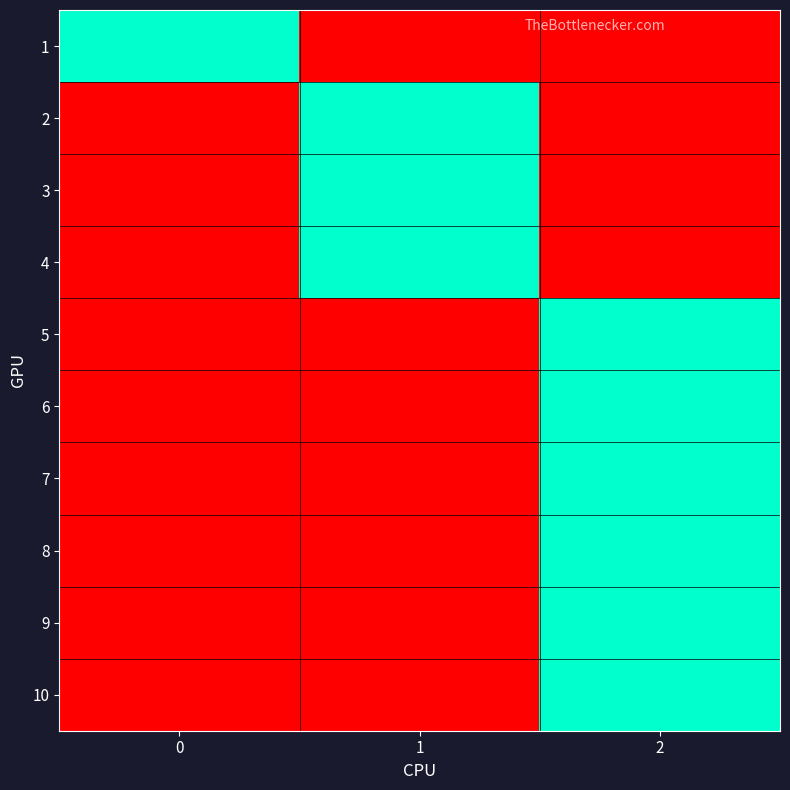

How many data points does each series have?

3